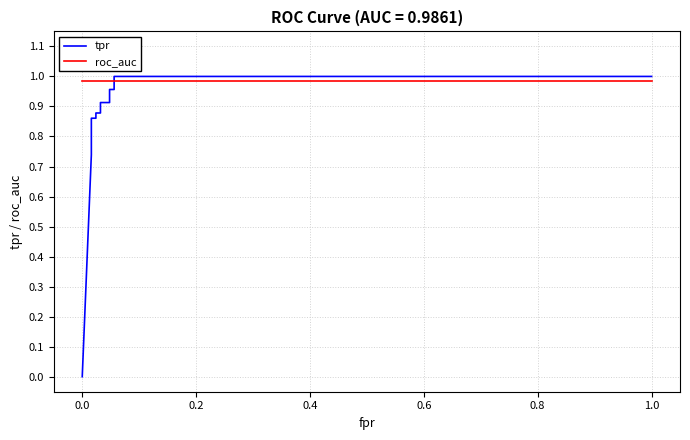

Which series has the largest total across all categories?

roc_auc